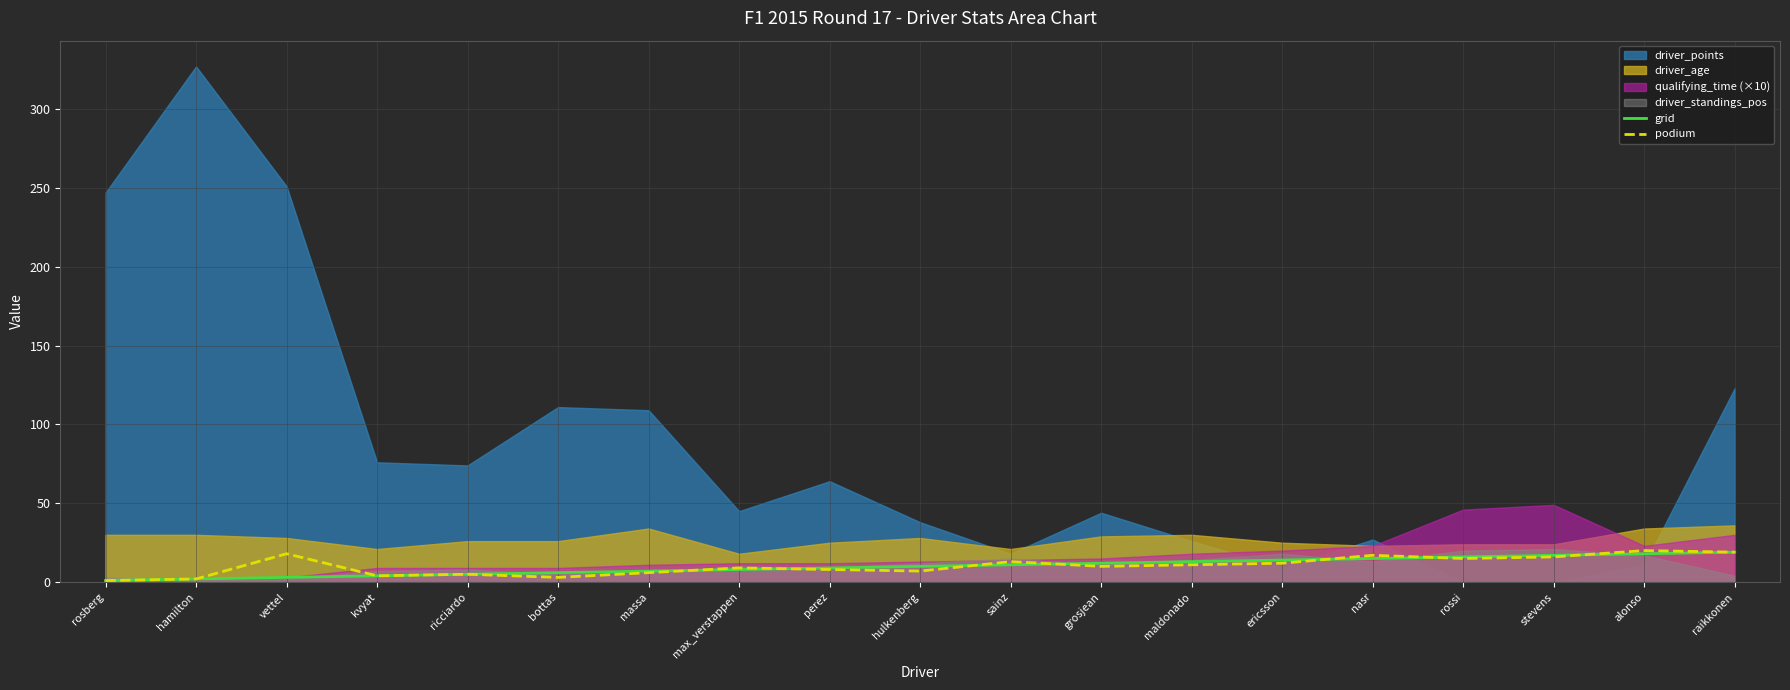

How many data points in grid are above 10?

9